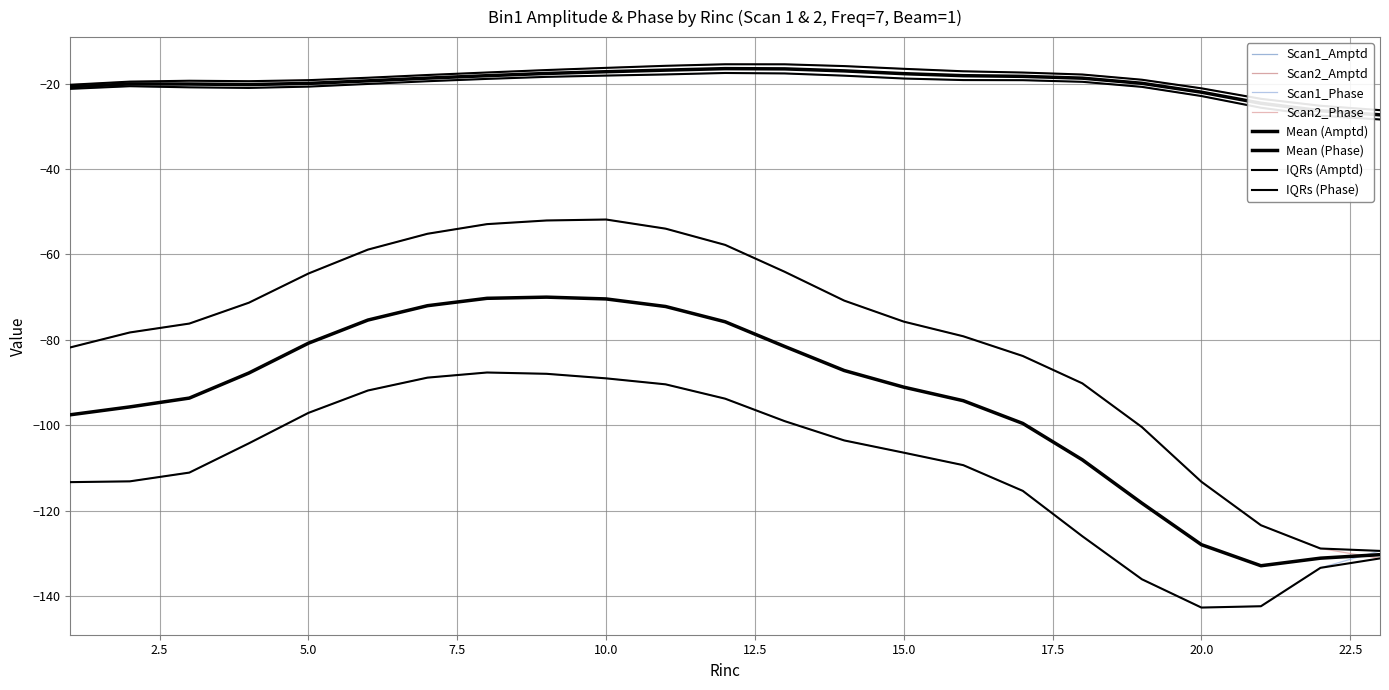

Reading left to right, list all the values displayed in this chart.

Scan1_Amptd: 1=-21.2	2=-20.6	3=-20.9	4=-21.0	5=-20.7	6=-20.1	7=-19.4	8=-18.9	9=-18.4	10=-18.1	11=-17.8	12=-17.5	13=-17.6	14=-18.1	15=-18.8	16=-19.2	17=-19.2	18=-19.6	19=-20.8	20=-22.9	21=-25.6	22=-27.5	23=-28.4
Scan2_Amptd: 1=-20.3	2=-19.5	3=-19.3	4=-19.4	5=-19.2	6=-18.6	7=-18.0	8=-17.4	9=-16.8	10=-16.3	11=-15.8	12=-15.5	13=-15.5	14=-15.9	15=-16.5	16=-17.1	17=-17.4	18=-17.9	19=-19.1	20=-21.1	21=-23.6	22=-25.2	23=-26.2
Scan1_Phase: 1=-113.4	2=-113.2	3=-111.1	4=-104.3	5=-97.1	6=-91.9	7=-88.9	8=-87.7	9=-88.0	10=-89.0	11=-90.4	12=-93.8	13=-99.1	14=-103.6	15=-106.5	16=-109.4	17=-115.4	18=-126.0	19=-136.1	20=-142.7	21=-142.4	22=-133.4	23=-129.5
Scan2_Phase: 1=-81.8	2=-78.3	3=-76.2	4=-71.3	5=-64.5	6=-58.9	7=-55.2	8=-52.9	9=-52.1	10=-51.8	11=-54.0	12=-57.8	13=-64.1	14=-70.8	15=-75.8	16=-79.2	17=-83.8	18=-90.2	19=-100.5	20=-113.3	21=-123.5	22=-128.9	23=-131.2